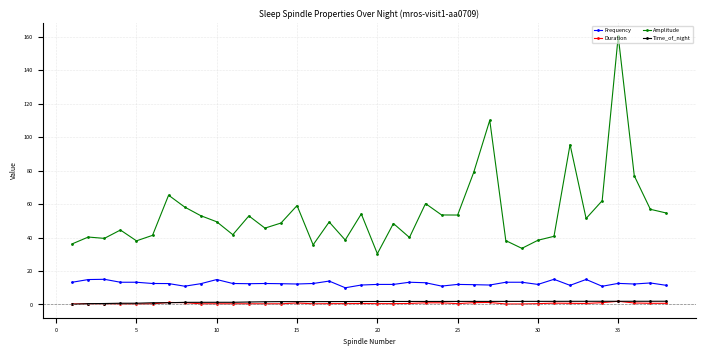

True or false: Duration and Frequency intersect in this chart.

False